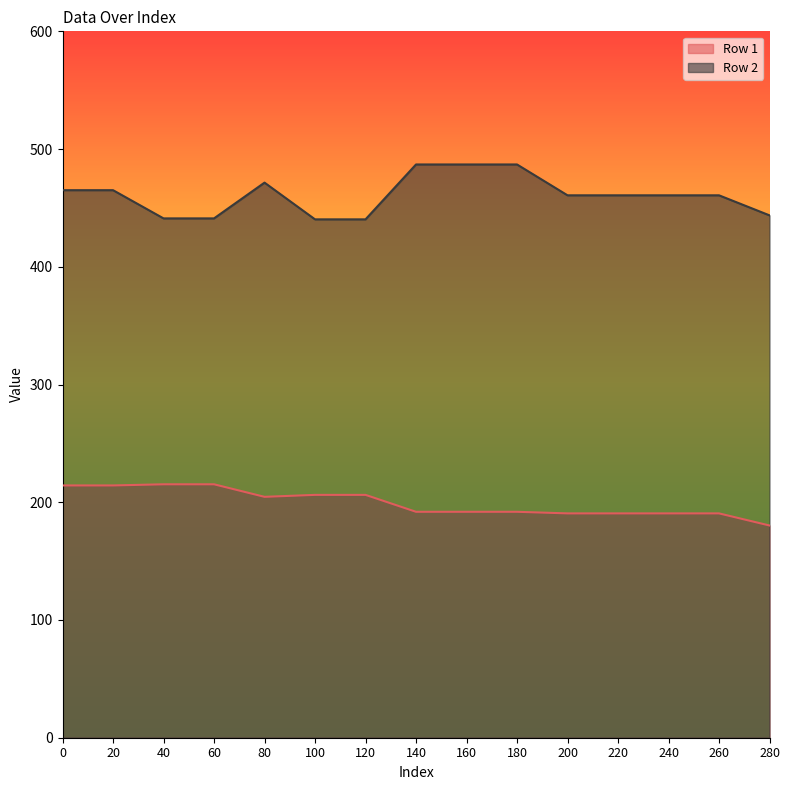

True or false: Row 2 has more than 2 interior local peaks.

False